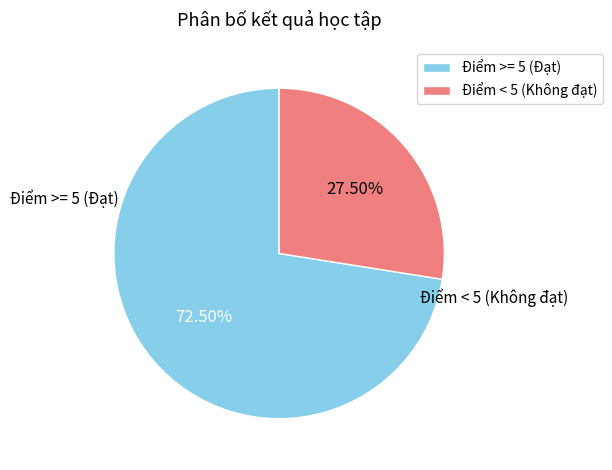

Which category has the biggest portion of the pie?

Điểm >= 5 (Đạt)